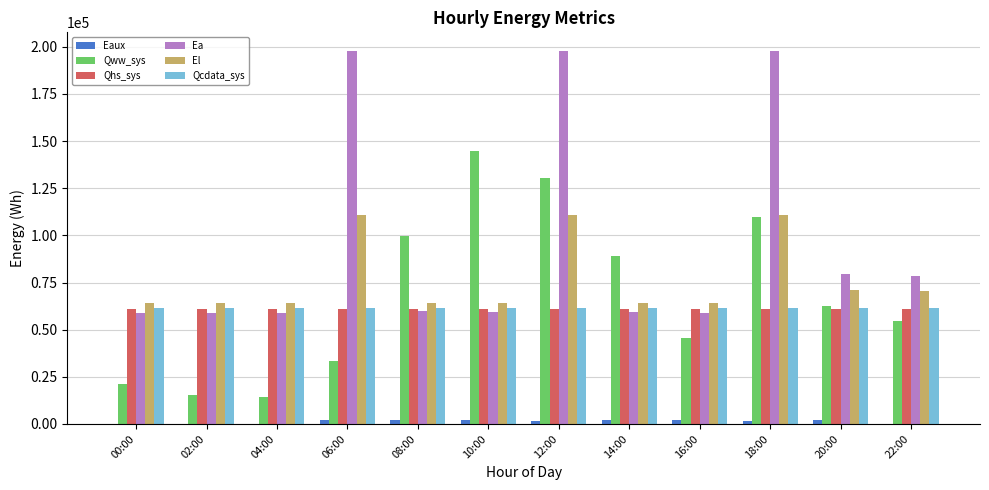

True or false: El has a value of 63891.4 at 02:00.

True